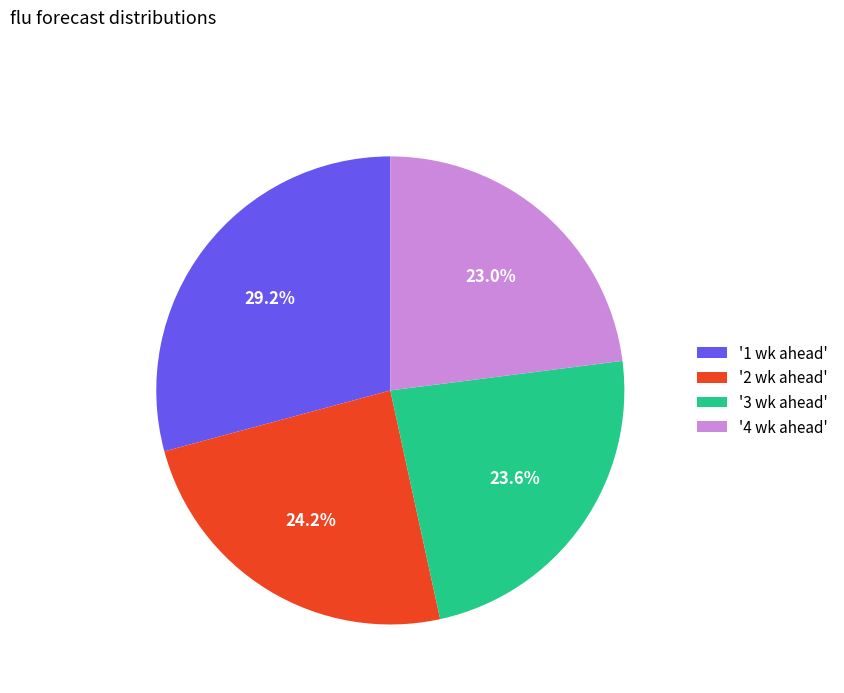

Which slice is the largest?

'1 wk ahead'